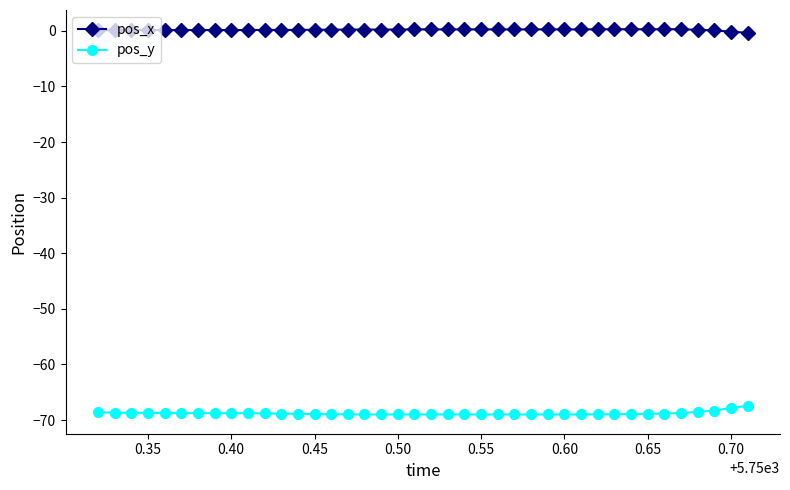

What is the sum of all pos_x values?

7.0